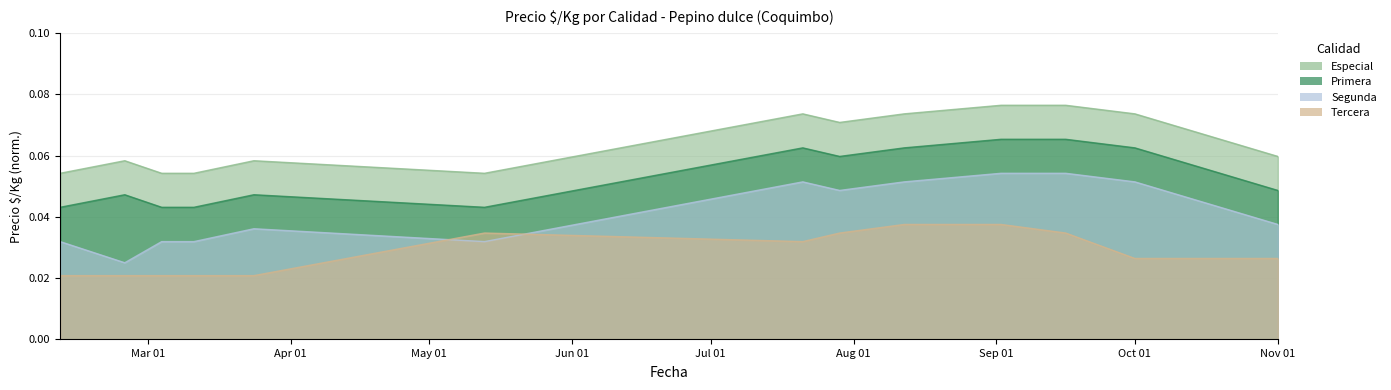

Reading right to left, list all the values displayed in this chart.

Especial: 0.1	0.1	0.1	0.1	0.1	0.1	0.1	0.1	0.1	0.1	0.1	0.1	0.1
Primera: 0.0	0.1	0.1	0.1	0.1	0.1	0.1	0.0	0.0	0.0	0.0	0.0	0.0
Segunda: 0.0	0.1	0.1	0.1	0.1	0.0	0.1	0.0	0.0	0.0	0.0	0.0	0.0
Tercera: 0.0	0.0	0.0	0.0	0.0	0.0	0.0	0.0	0.0	0.0	0.0	0.0	0.0